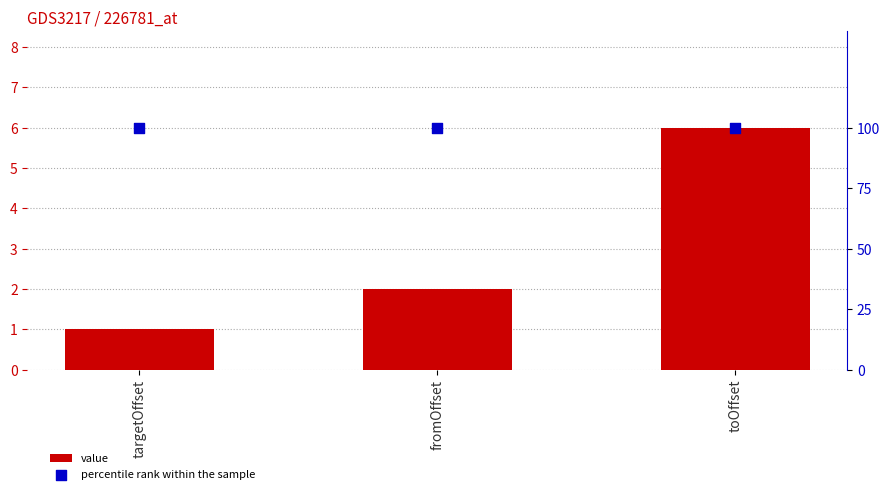

Is the value of value at fromOffset greater than the value of percentile rank within the sample at targetOffset?

No